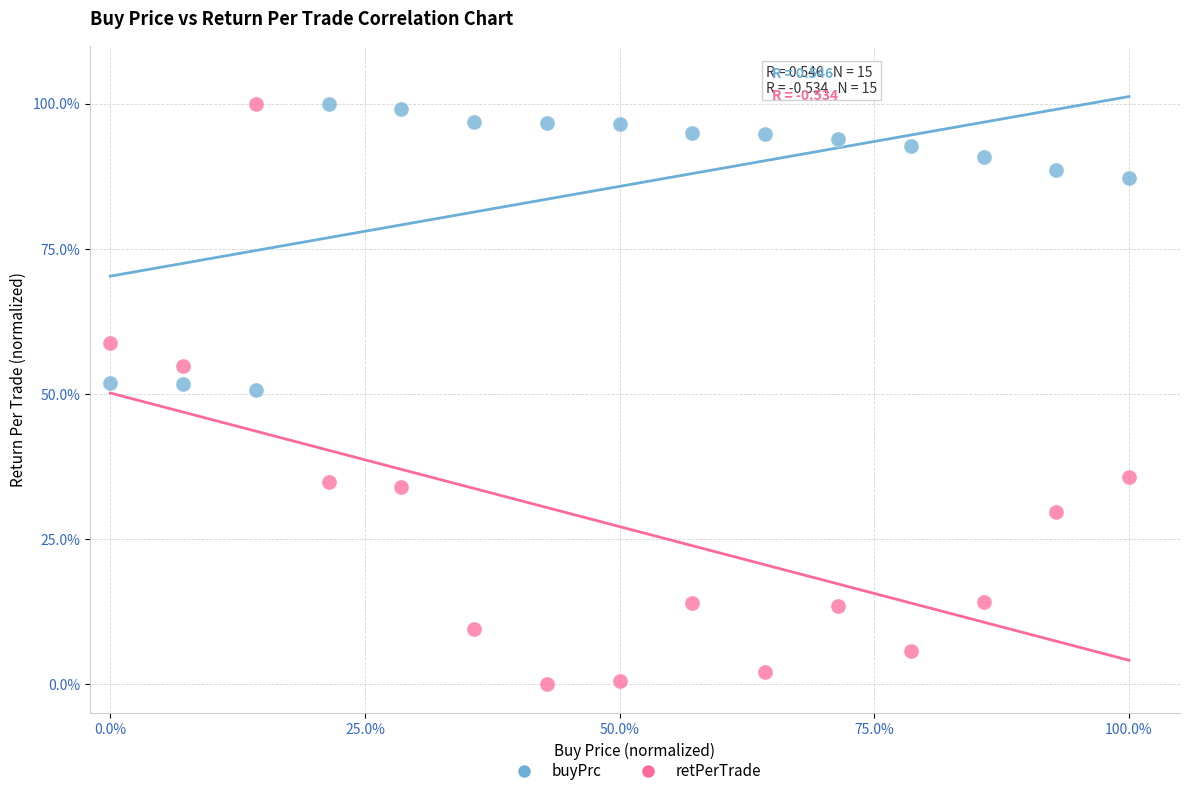

Which series has the largest Y range (max minus min)?

retPerTrade